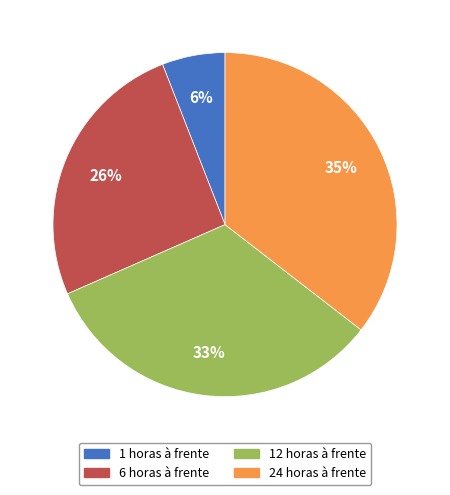

Does 1 horas à frente represent more than half of the total?

No